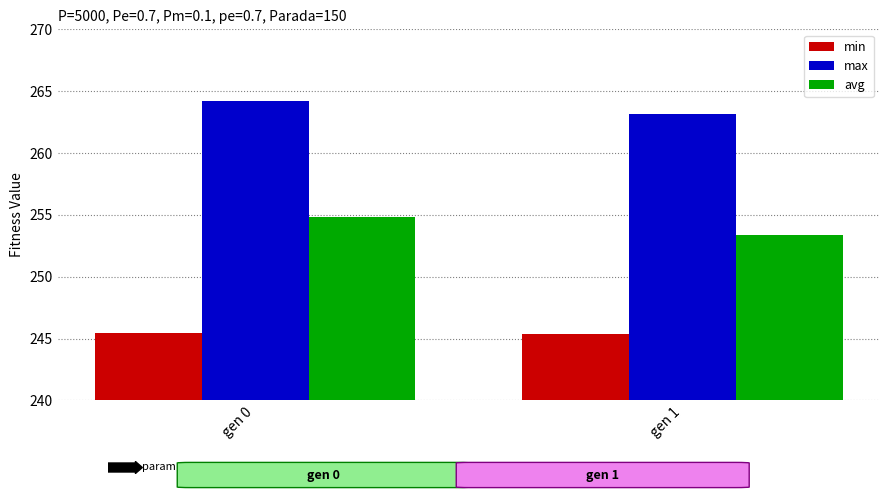

What is the difference between the highest and lowest values at gen 1?

17.8